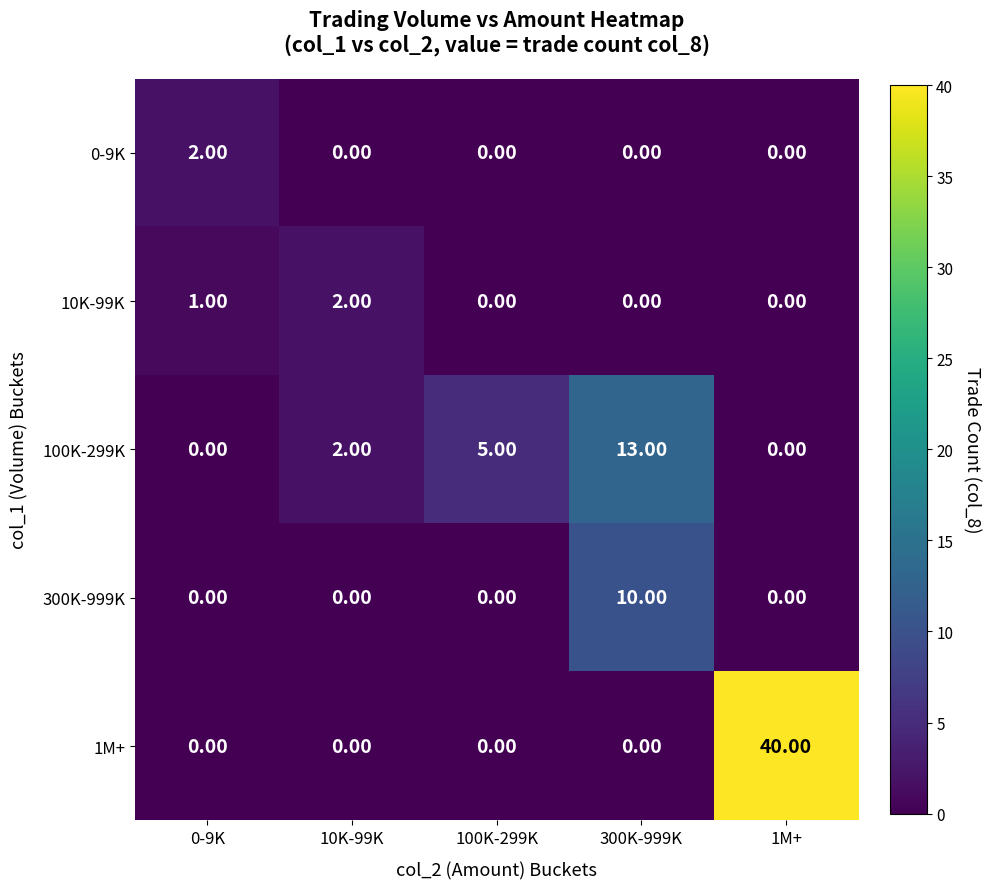

Is the value of 300K-999K at 10K-99K greater than the value of 10K-99K at 10K-99K?

No